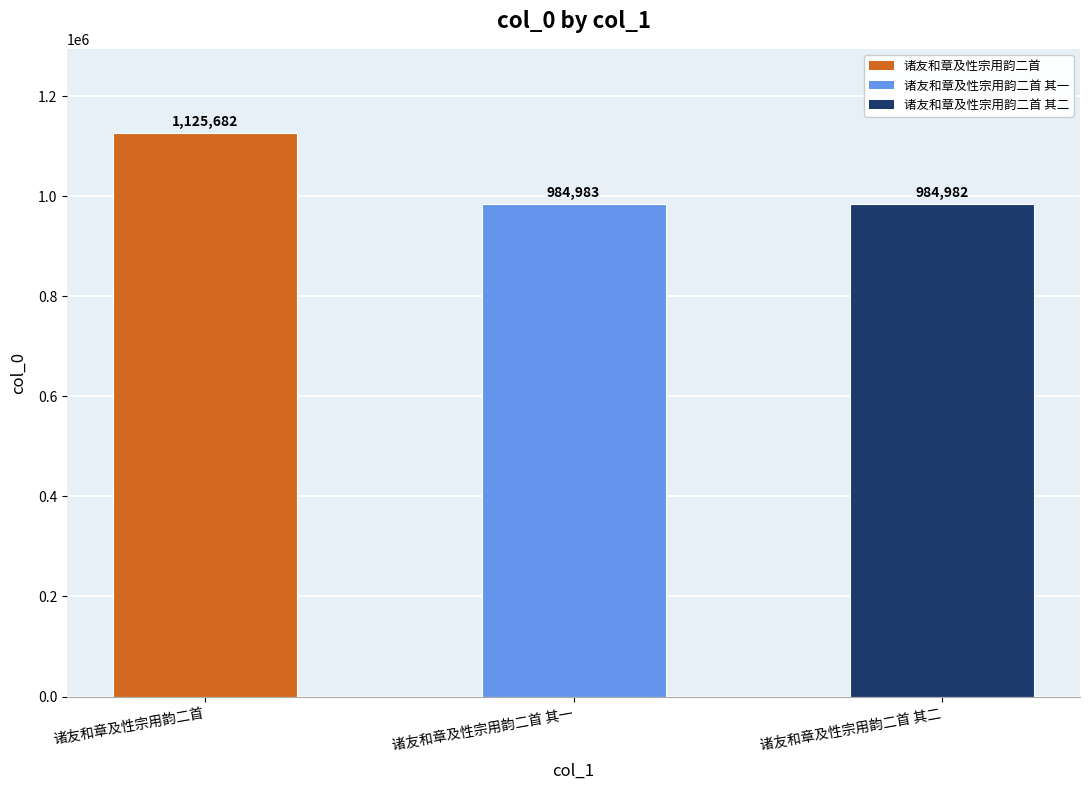

Which label corresponds to the smallest value in the chart?

诸友和章及性宗用韵二首 其二